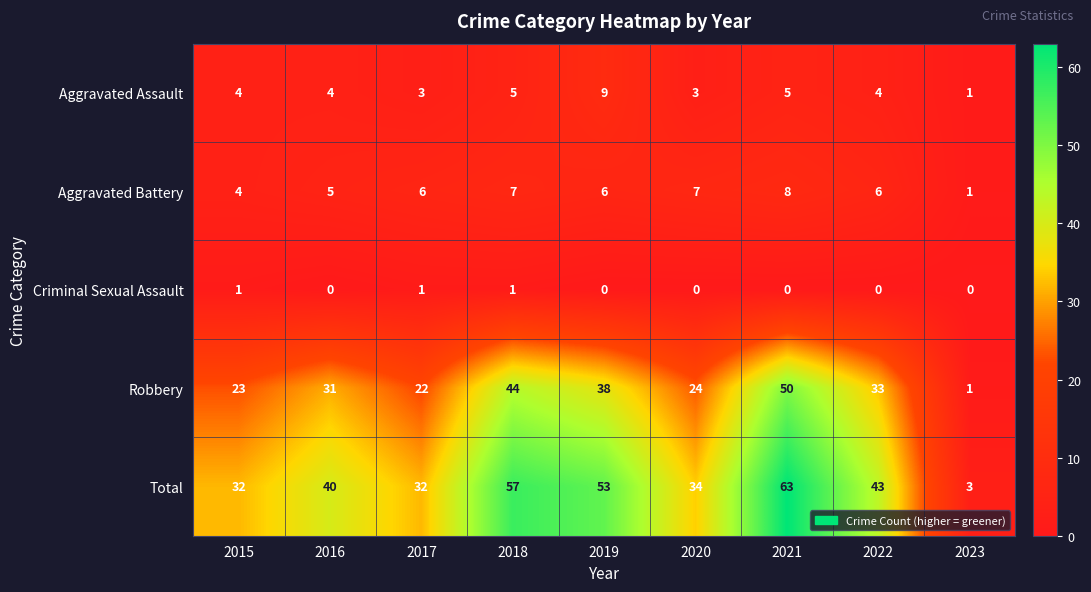

Which series has the largest total across all categories?

Total